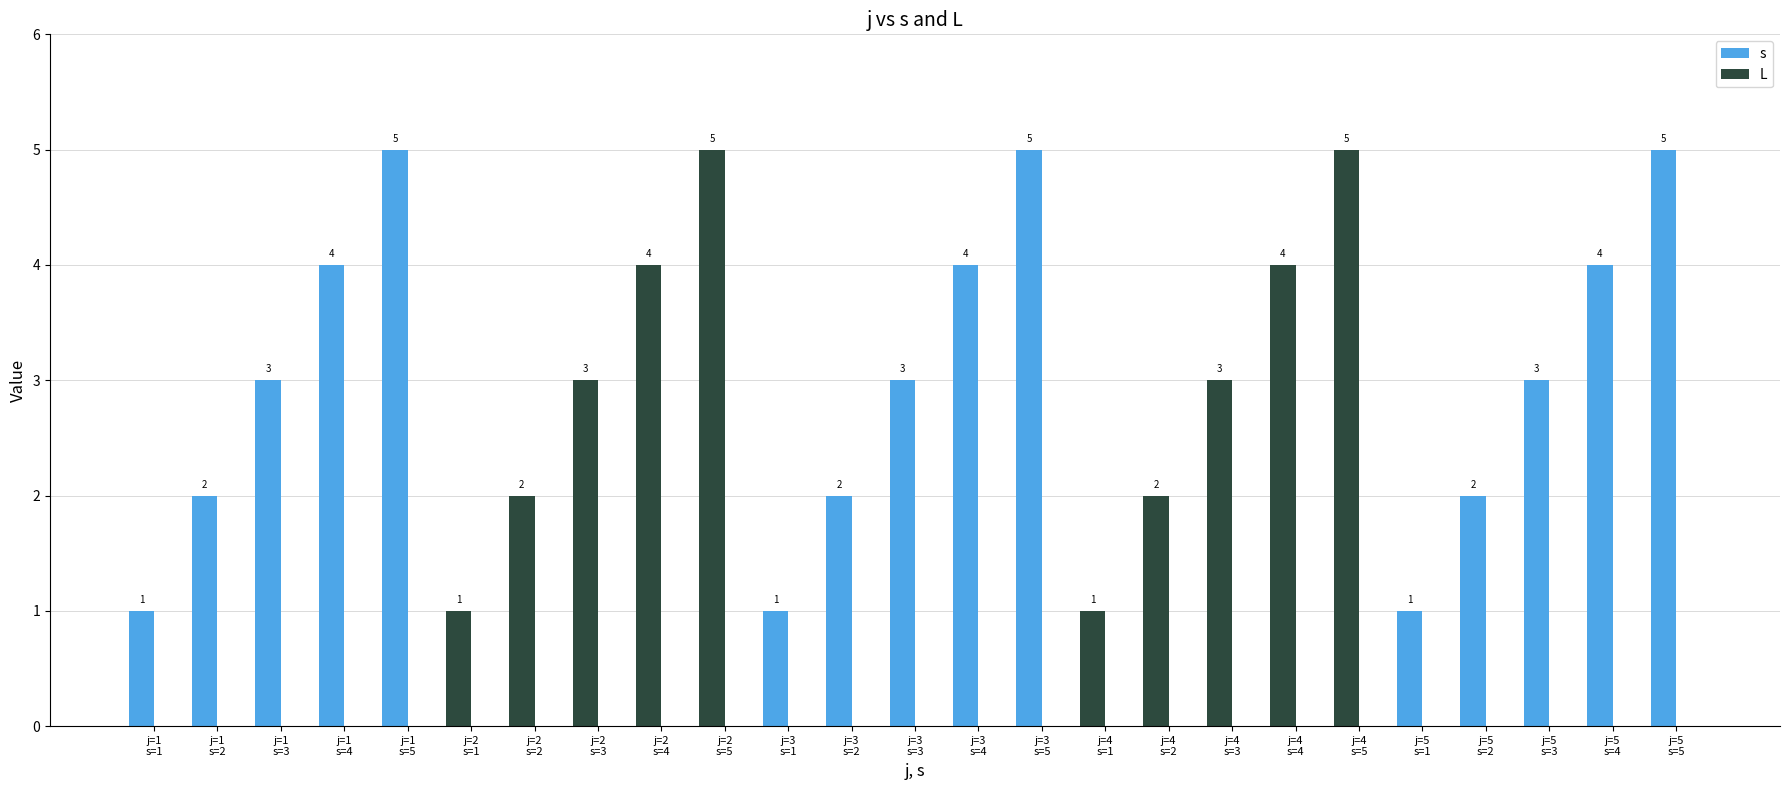

What is the value of the 25th bar from the left?

5